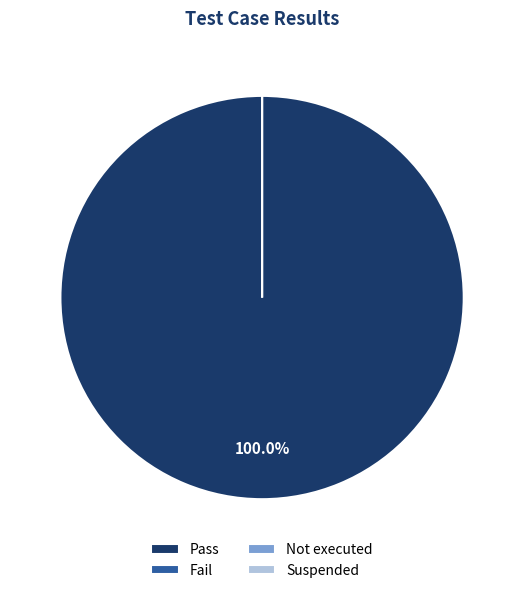

What is the smallest slice in the pie chart?

Fail